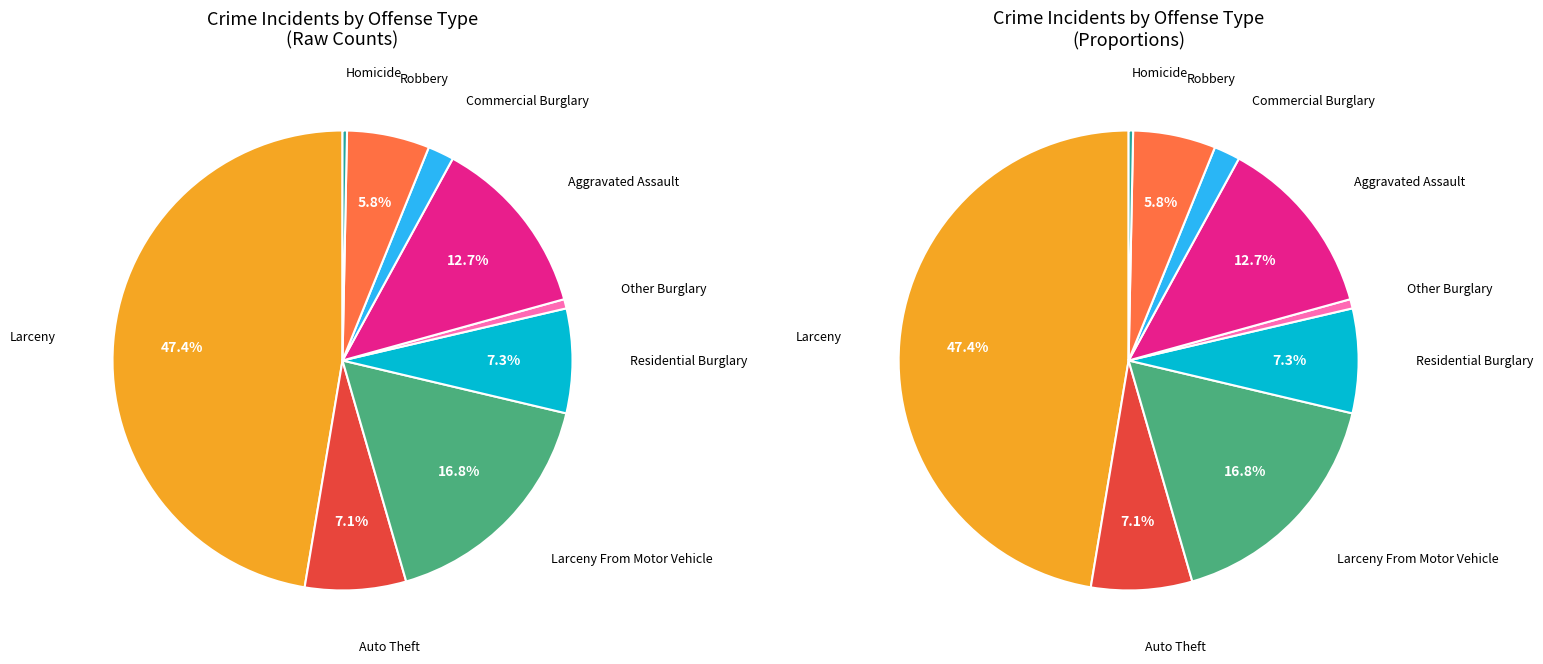

What is the ratio of the value at Commercial Burglary to the value at Other Burglary?

2.8